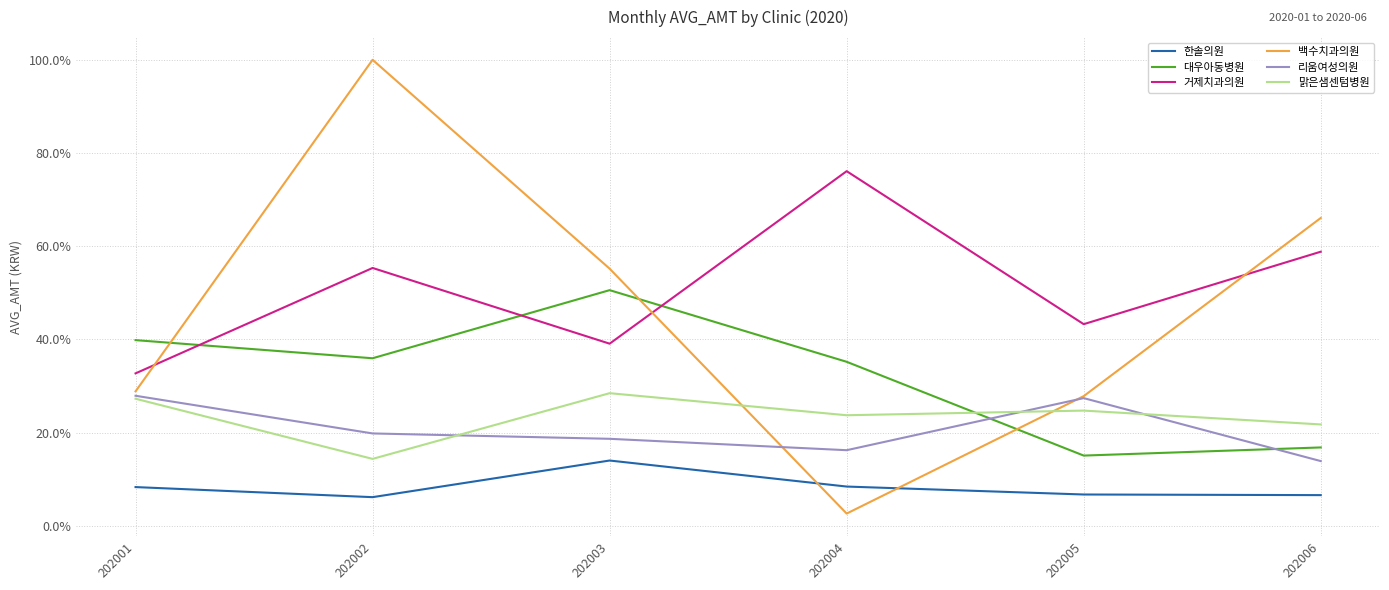

Rank the series at 202002 from lowest to highest value.

한솔의원, 맑은샘센텀병원, 리움여성의원, 대우아동병원, 거제치과의원, 백수치과의원